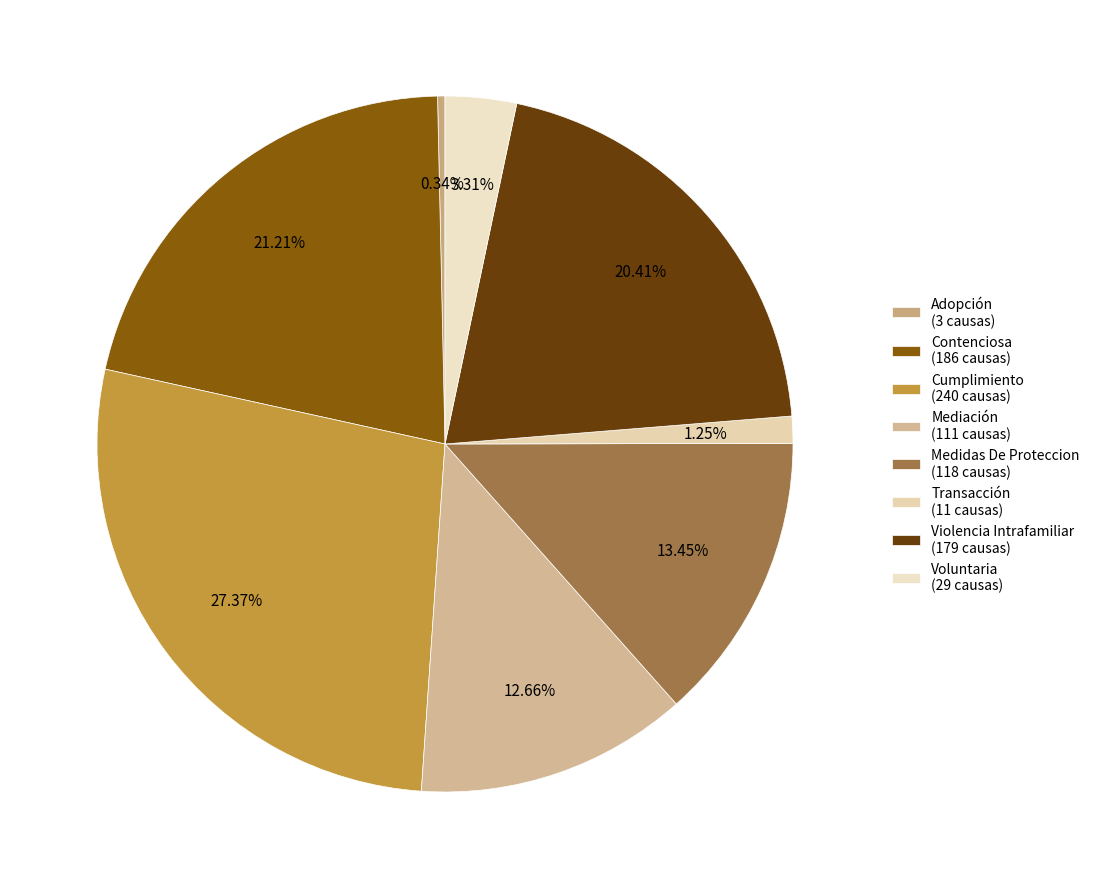

True or false: Violencia Intrafamiliar accounts for 20% of the total.

True